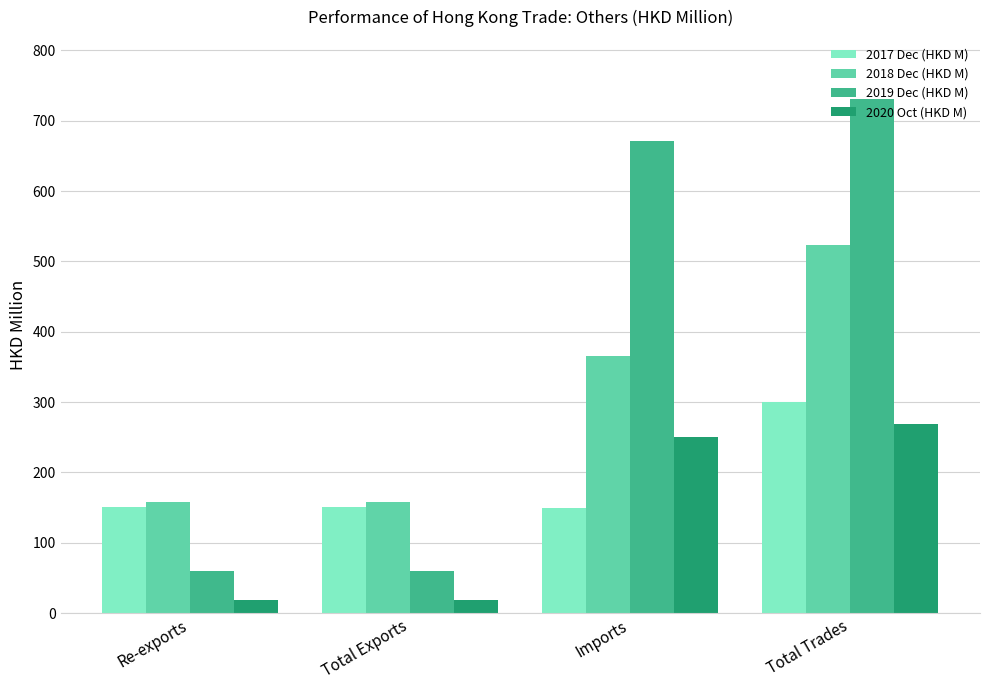

Which label corresponds to the largest value in the chart?

Total Trades